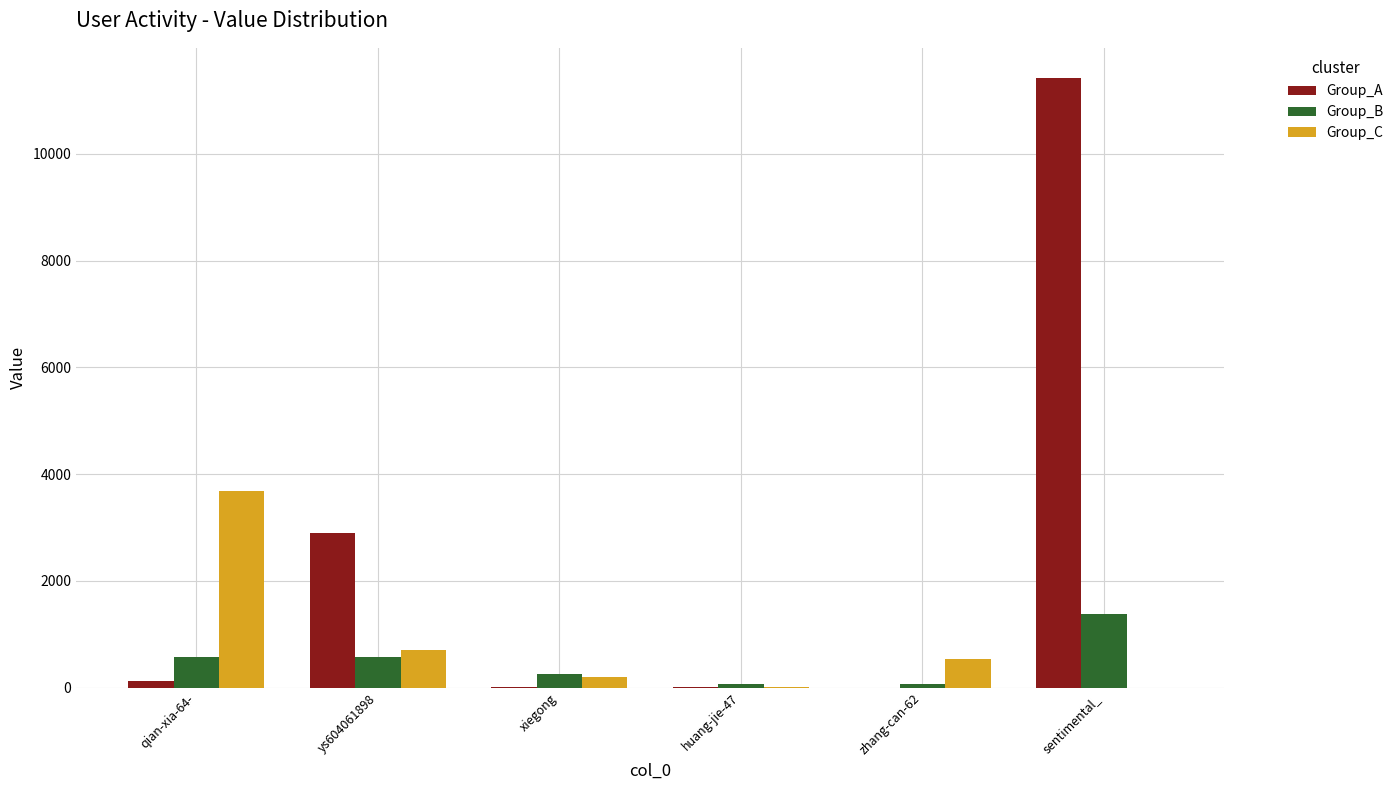

Does the chart contain stacked bars?

No